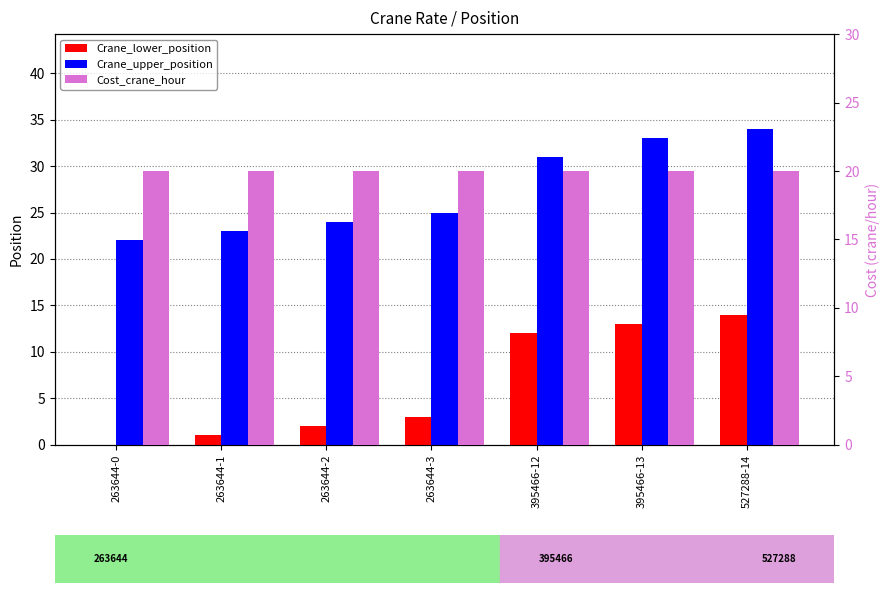

Which category has the highest value across all series?

527288-14